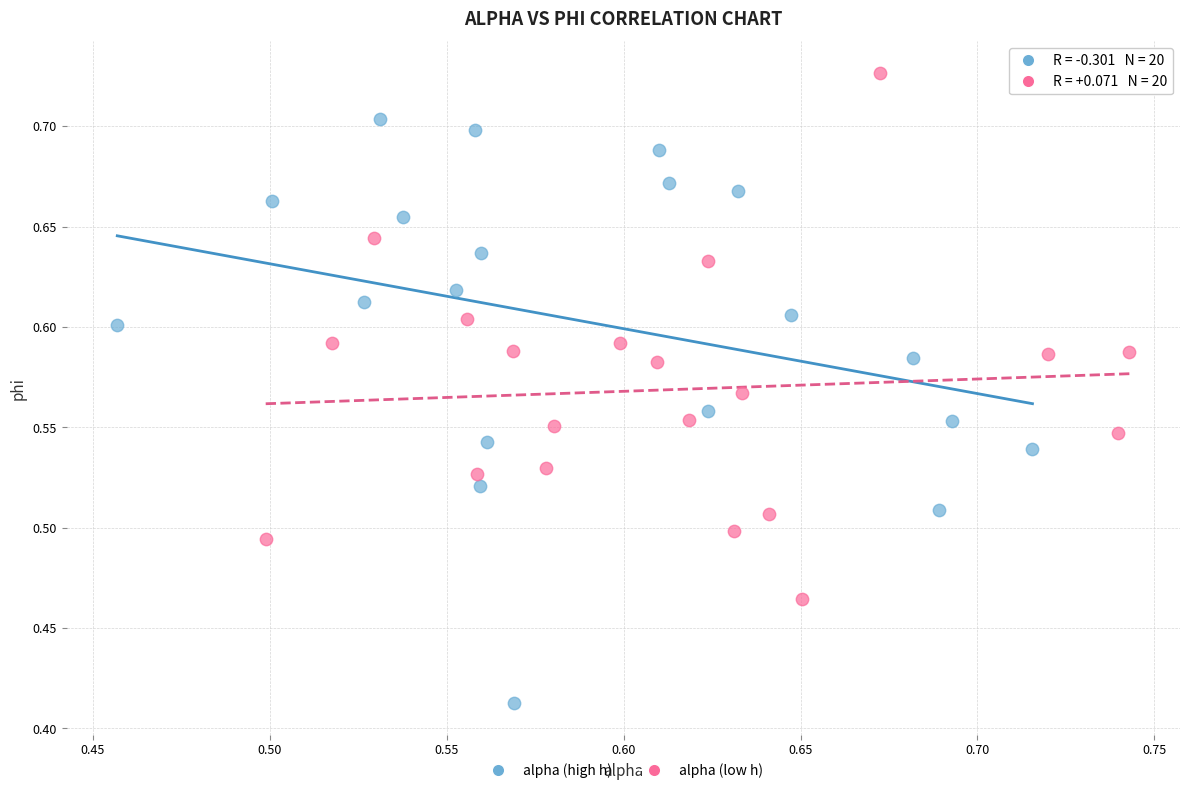

Which series contains the lowest Y value?

alpha (high h)